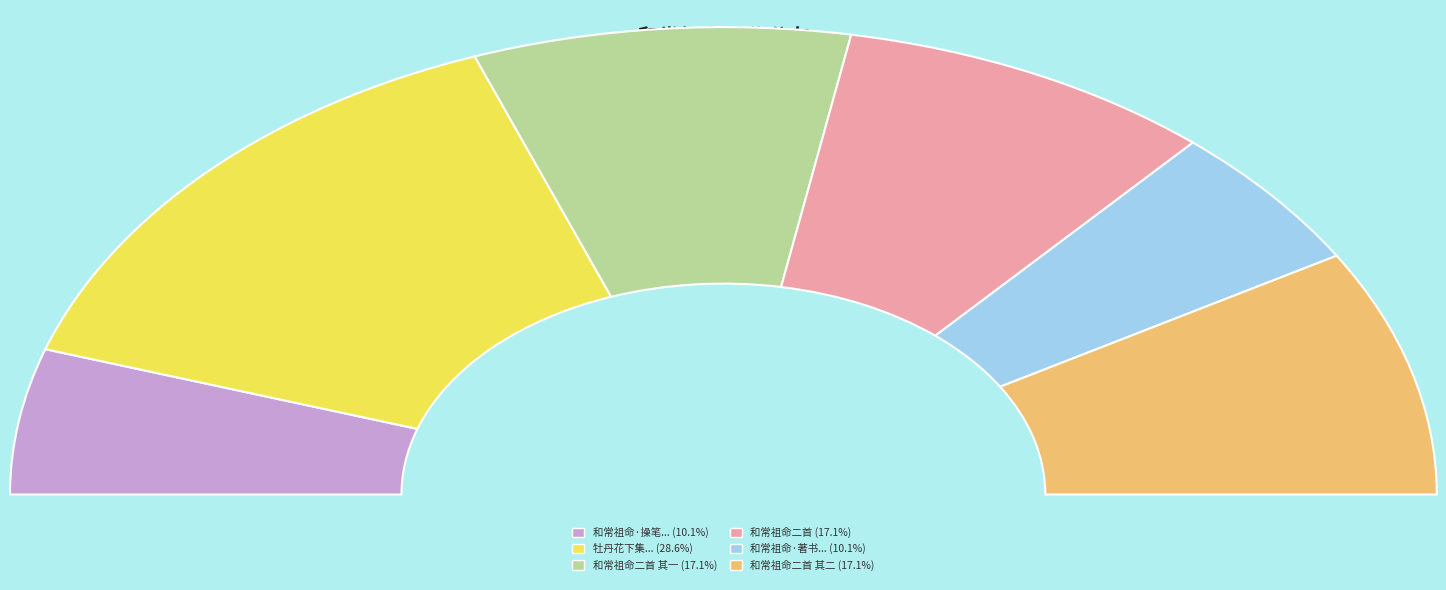

To the nearest percent, what portion does 牡丹花下集同袁箨庵唐祖命方尔止张瑶星余澹心黄俞邰诸君子长句一首 represent?

29%